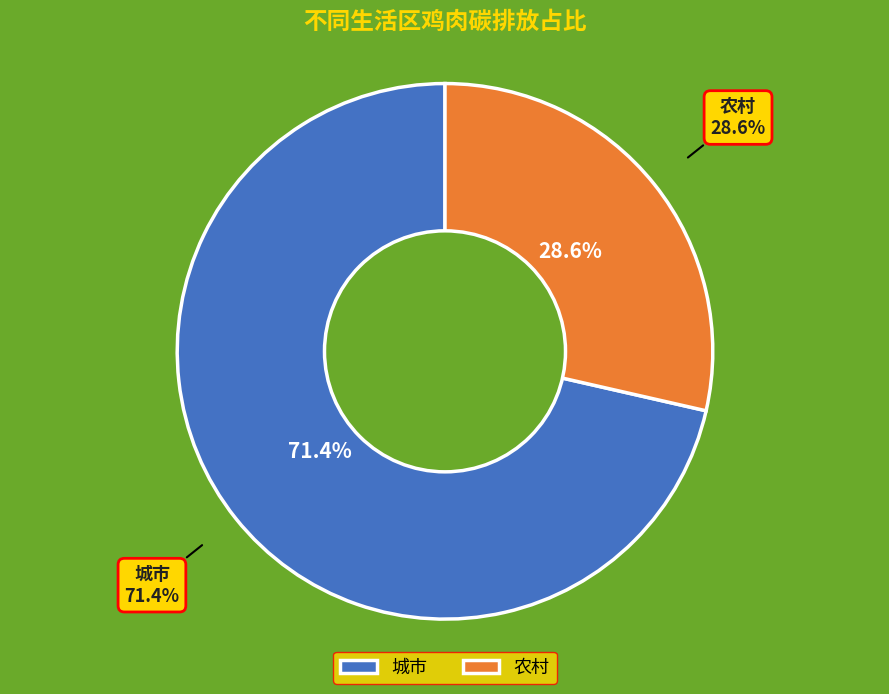

Does 5 account for over 50% of the chart?

No